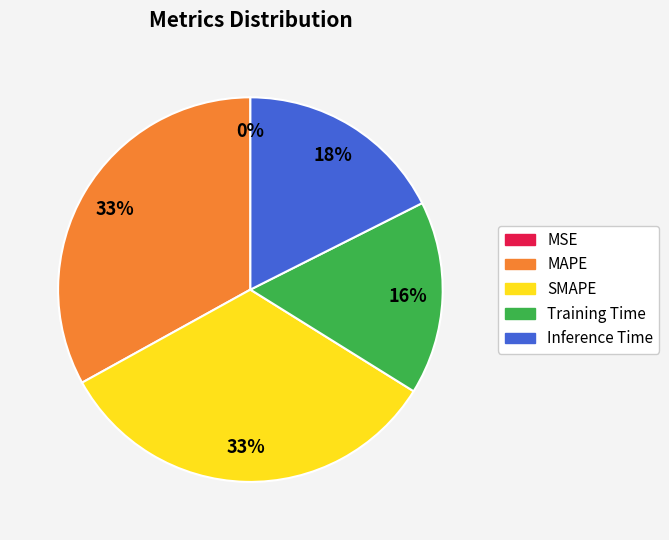

The Training Time slice represents 28% of the pie. True or false?

False